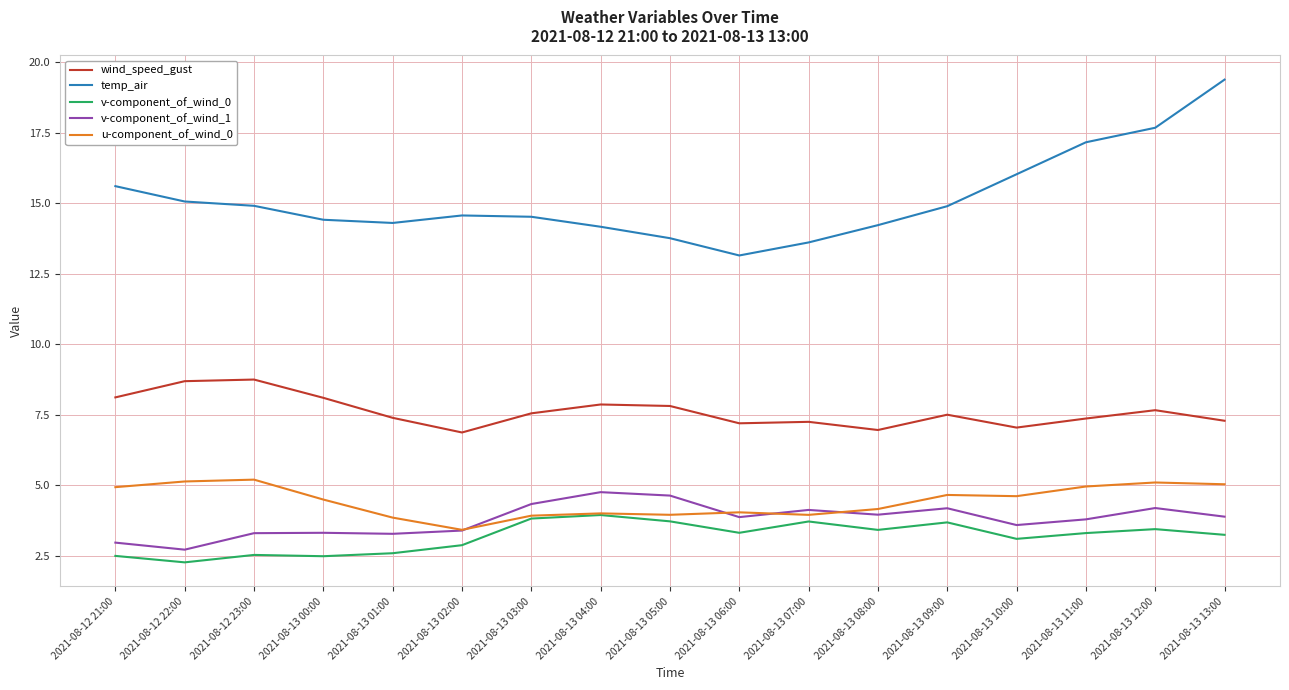

True or false: temp_air has more than 0 points higher than both neighbors.

True